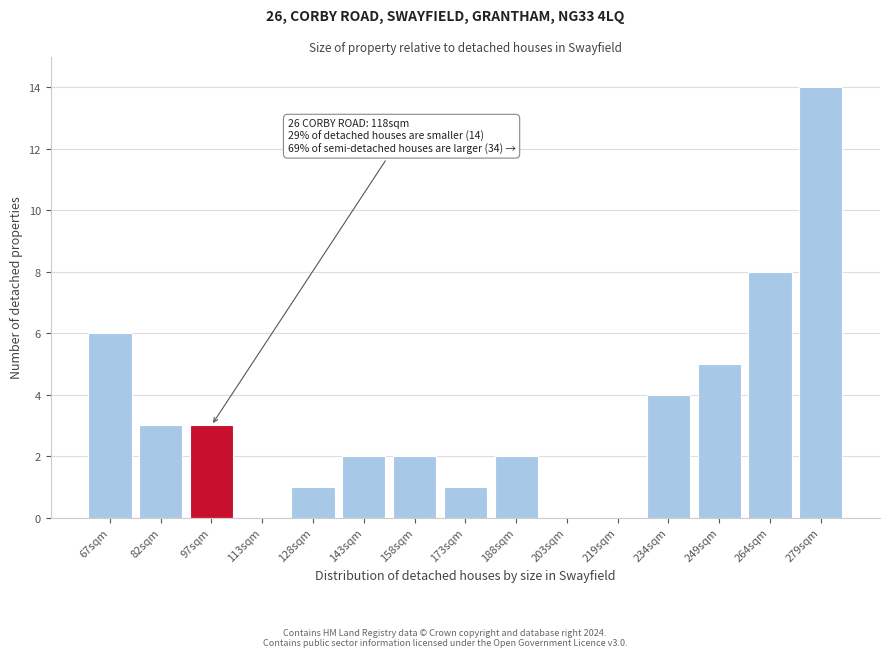

Reading left to right, transcribe all the data shown in this chart.

67sqm=6	82sqm=3	97sqm=3	113sqm=0	128sqm=1	143sqm=2	158sqm=2	173sqm=1	188sqm=2	203sqm=0	219sqm=0	234sqm=4	249sqm=5	264sqm=8	279sqm=14